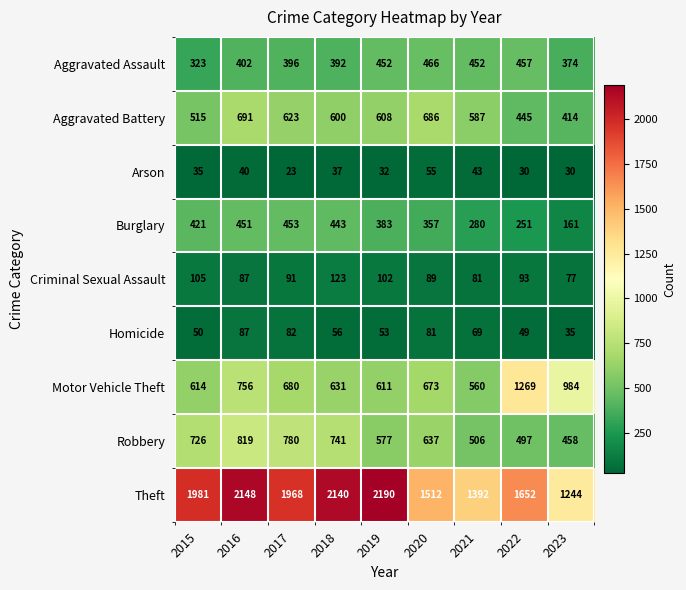

What is the difference between the highest and lowest values at 2017?

1945